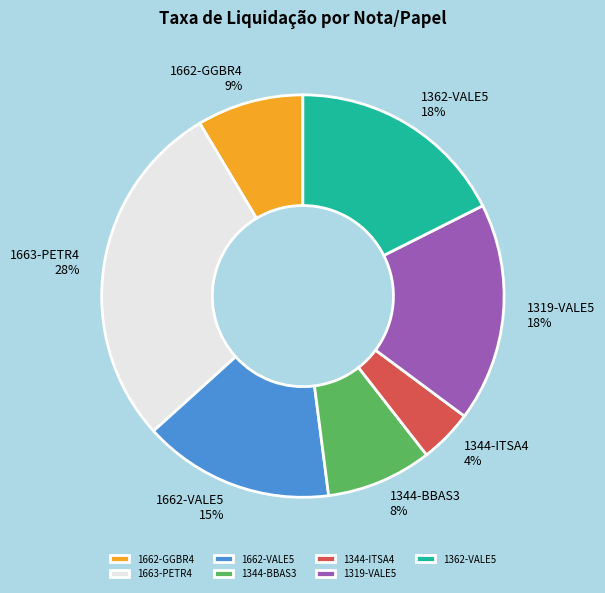

The 1362-VALE5 slice represents 18% of the pie. True or false?

True